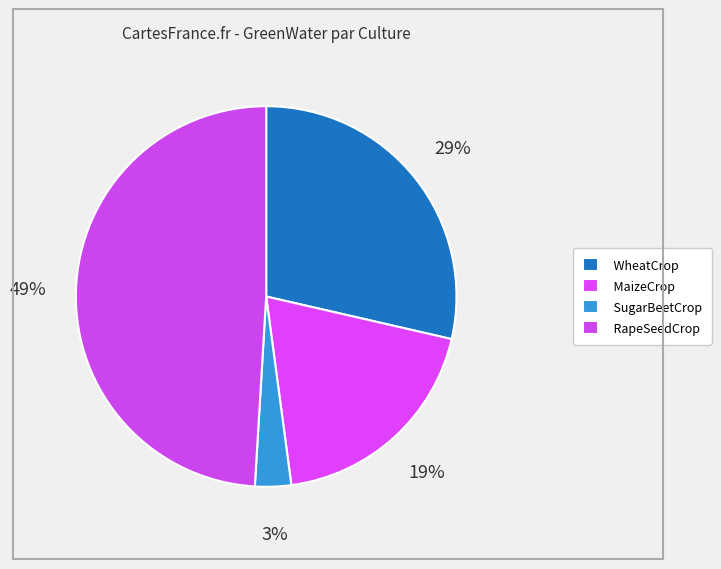

Which slice is the largest?

RapeSeedCrop